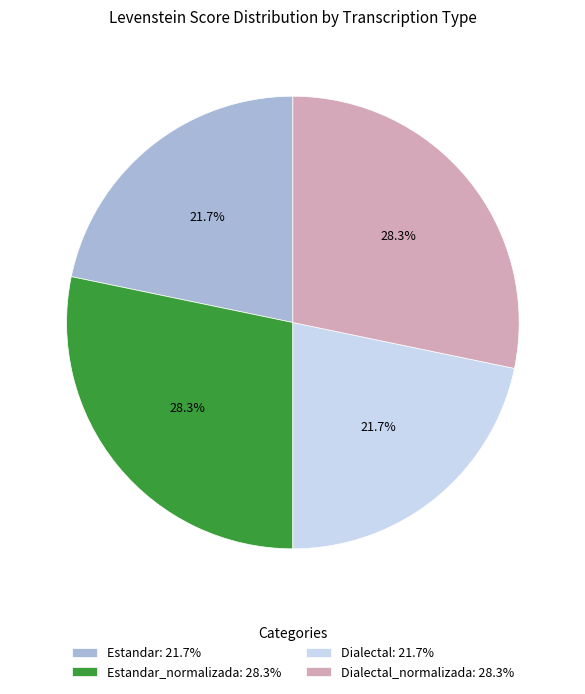

What percentage do Dialectal: 21.7% and Estandar_normalizada: 28.3% together represent?

50.0%